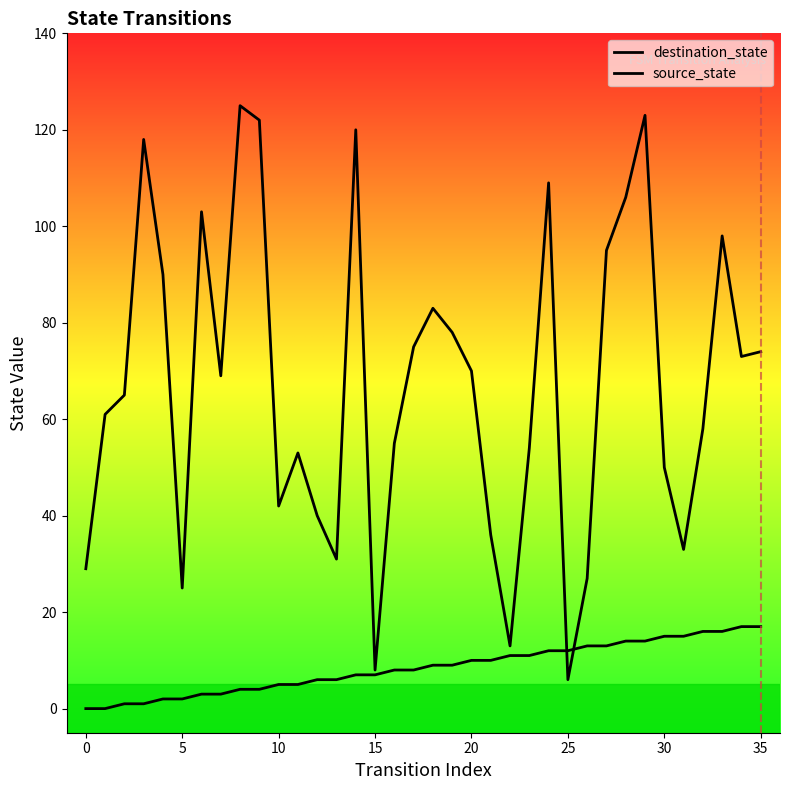

Between 23 and 29, which is larger?

29